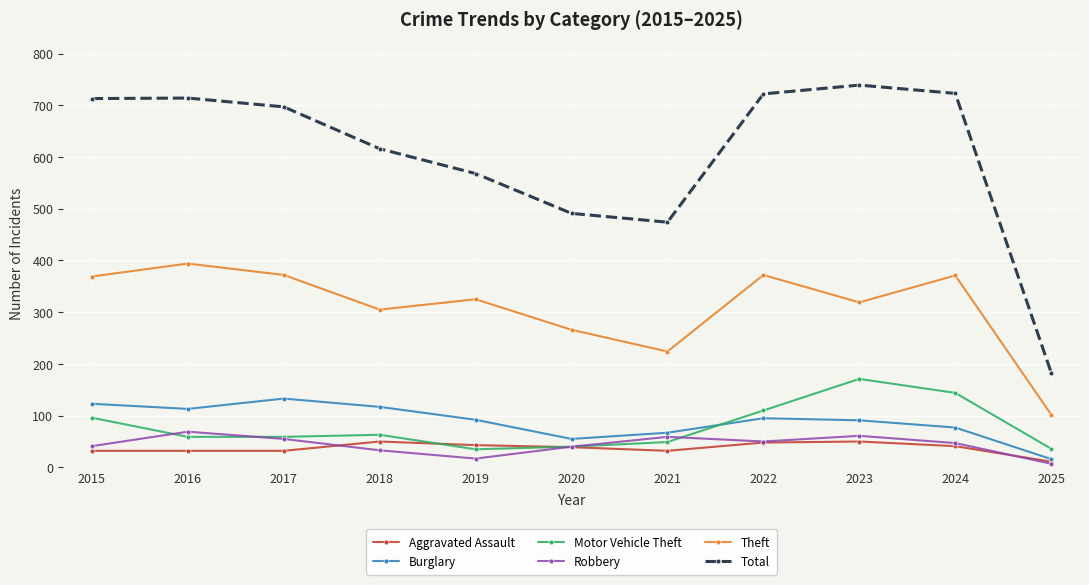

True or false: Aggravated Assault has more than 0 points higher than both neighbors.

True